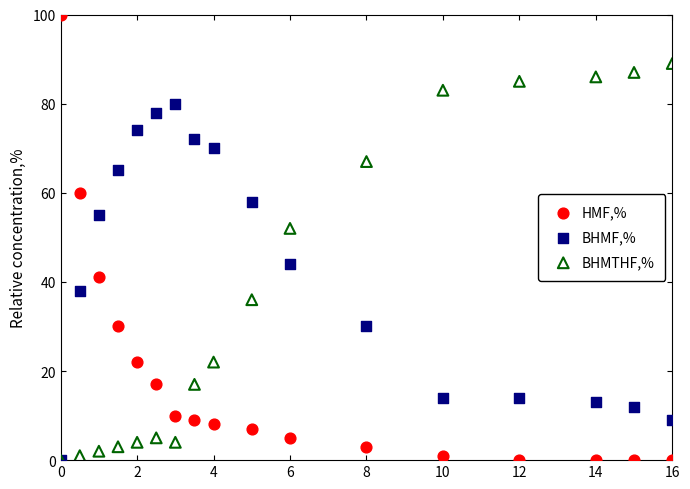

Which series has the largest Y range (max minus min)?

HMF,%